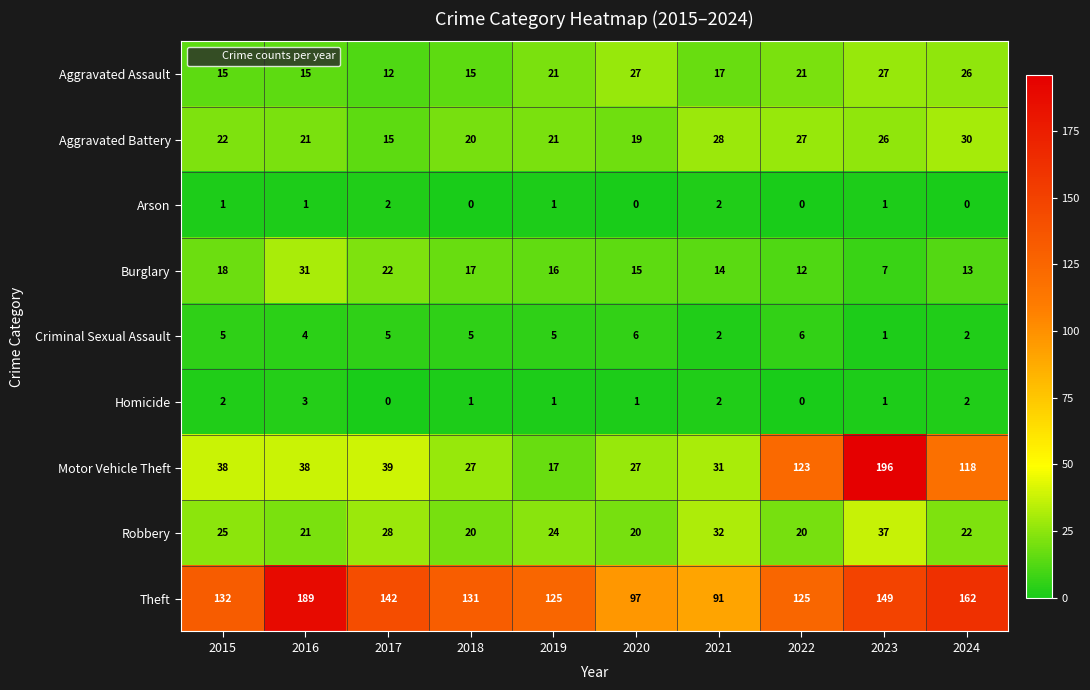

Which category has the highest value across all series?

2023